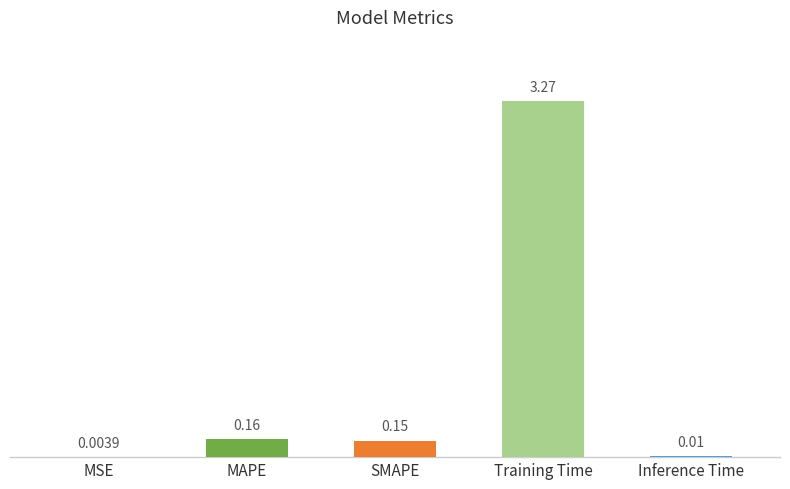

What is the sum of all values?

3.6